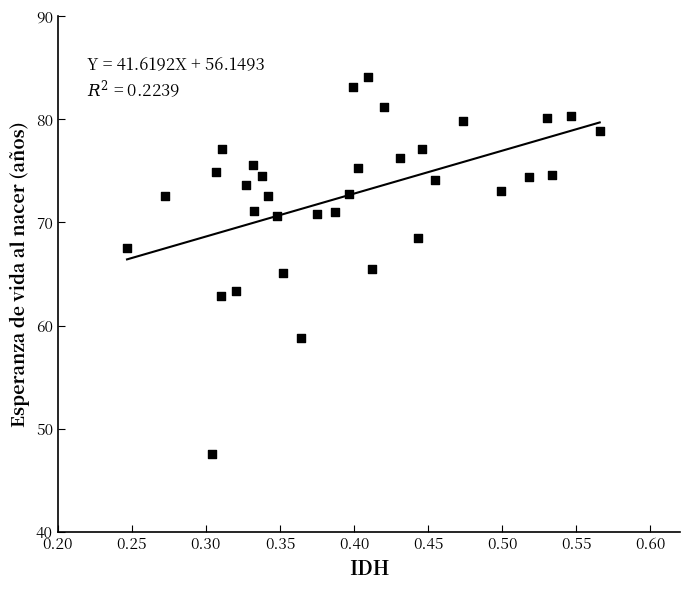

What is the range of X values (max minus min)?

0.3